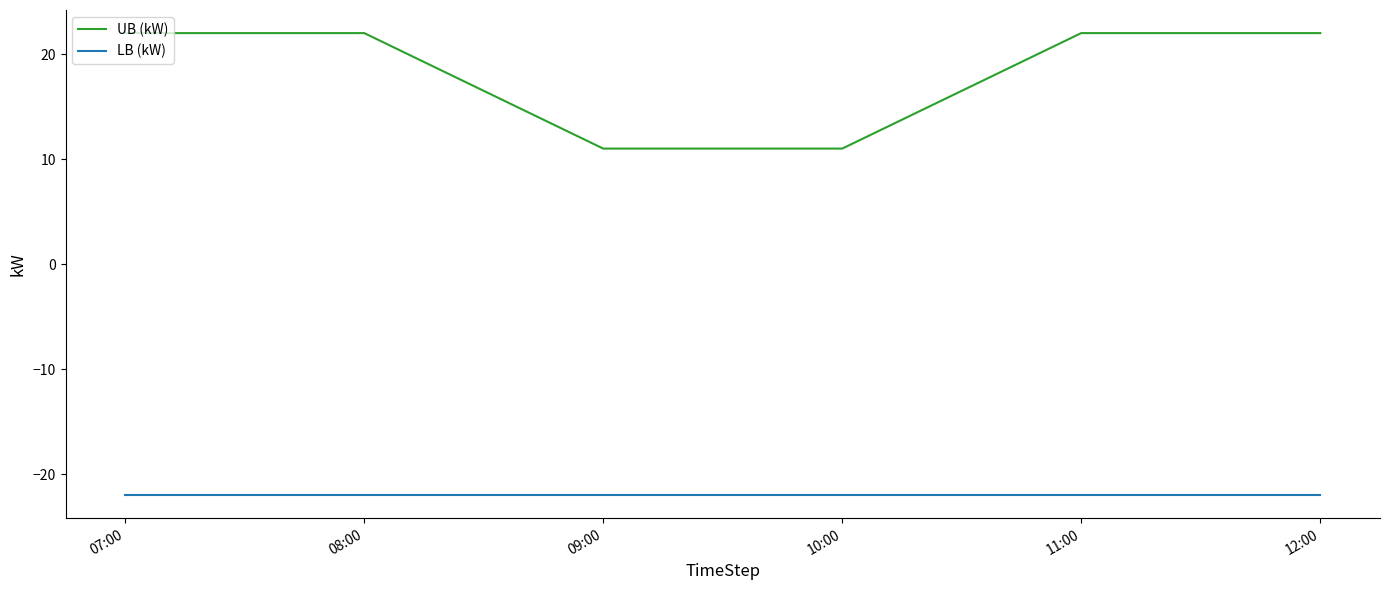

Rank the series by their maximum value, from lowest to highest.

LB (kW), UB (kW)